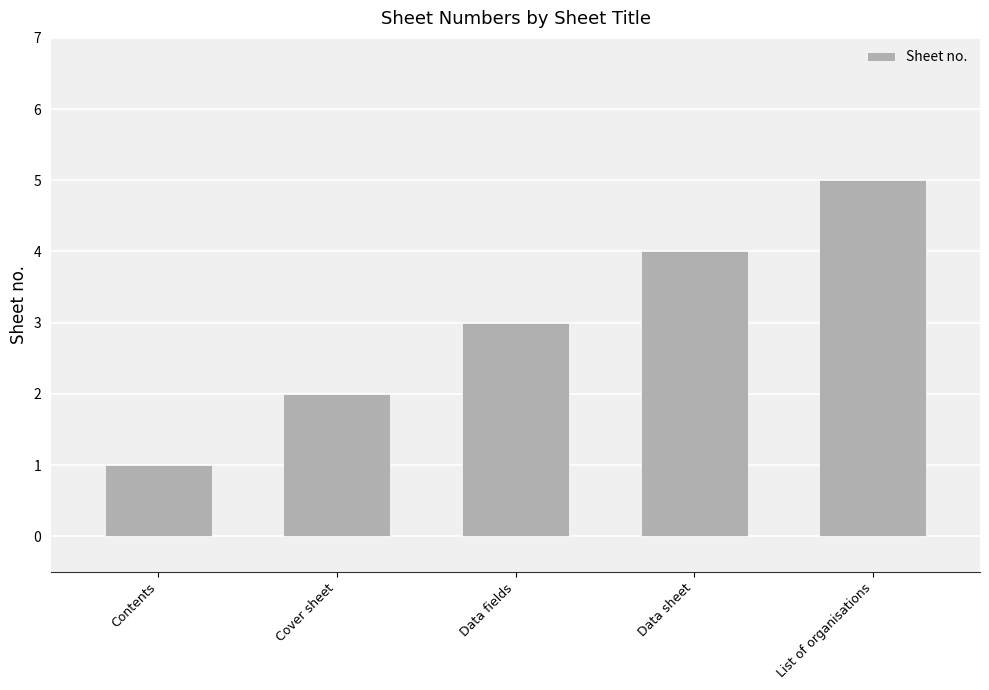

What is the approximate value at Contents?

1